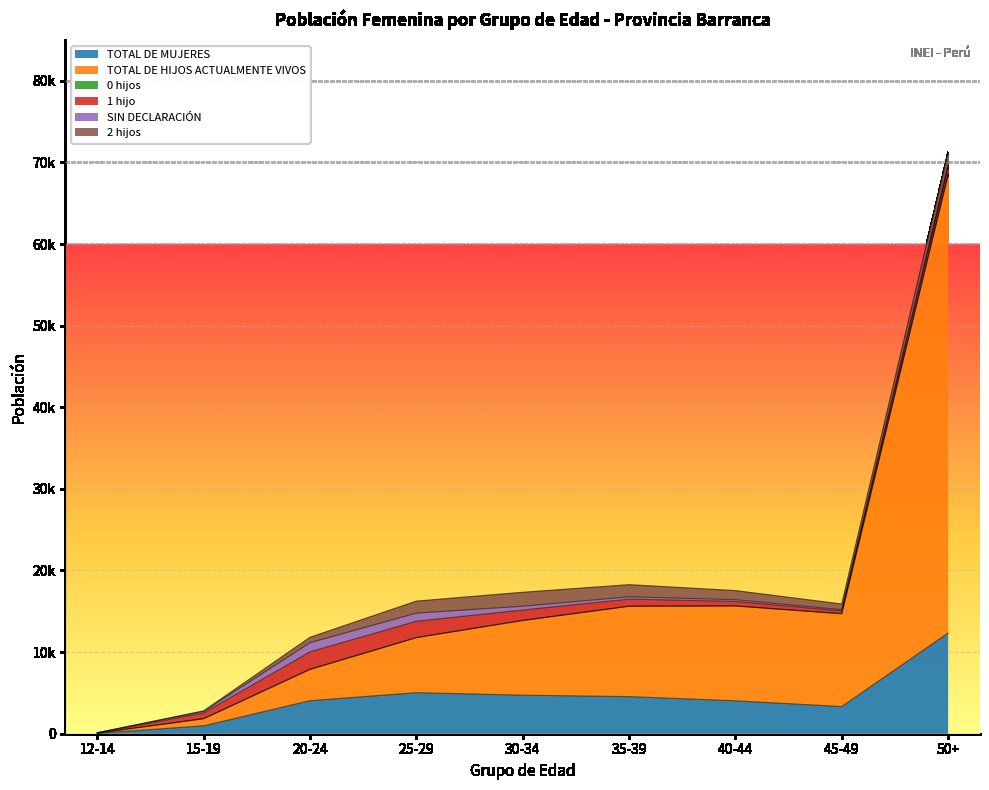

At how many categories does at least one series exceed 51204?

1